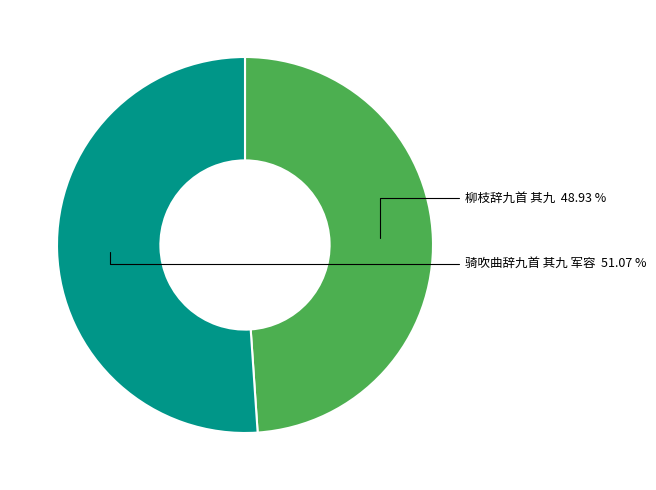

The 柳枝辞九首 其九 slice represents 49% of the pie. True or false?

True